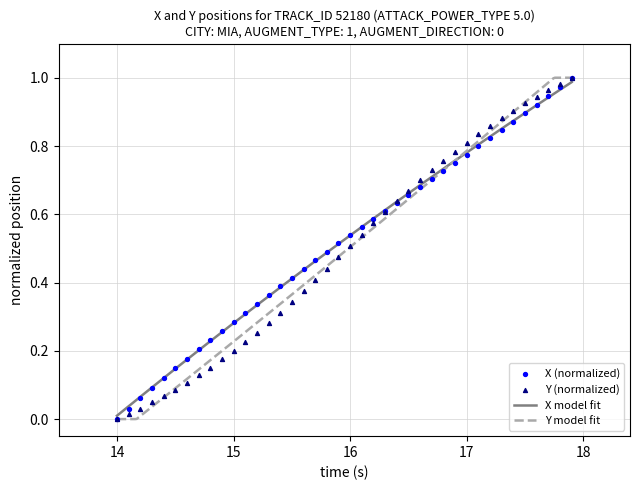

Which series has the widest spread of Y values?

X